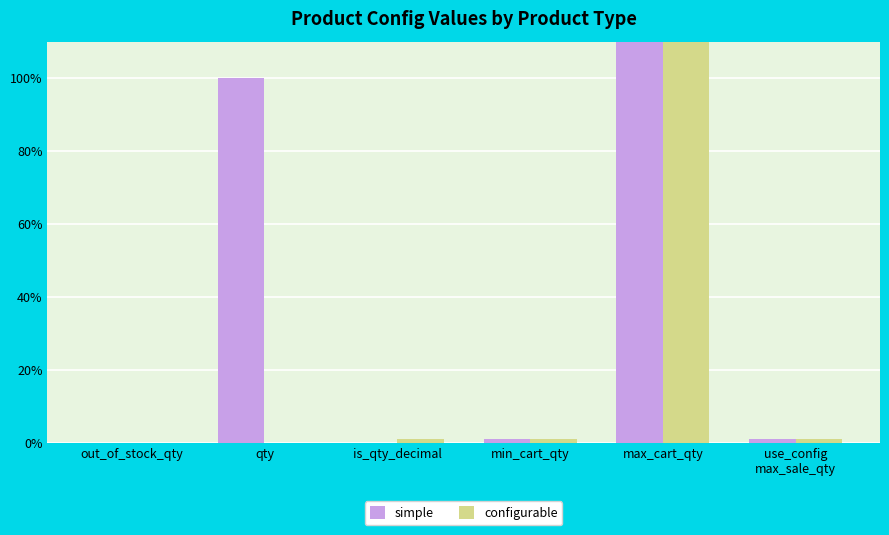

What is the label of the 5th bar from the left?

max_cart_qty